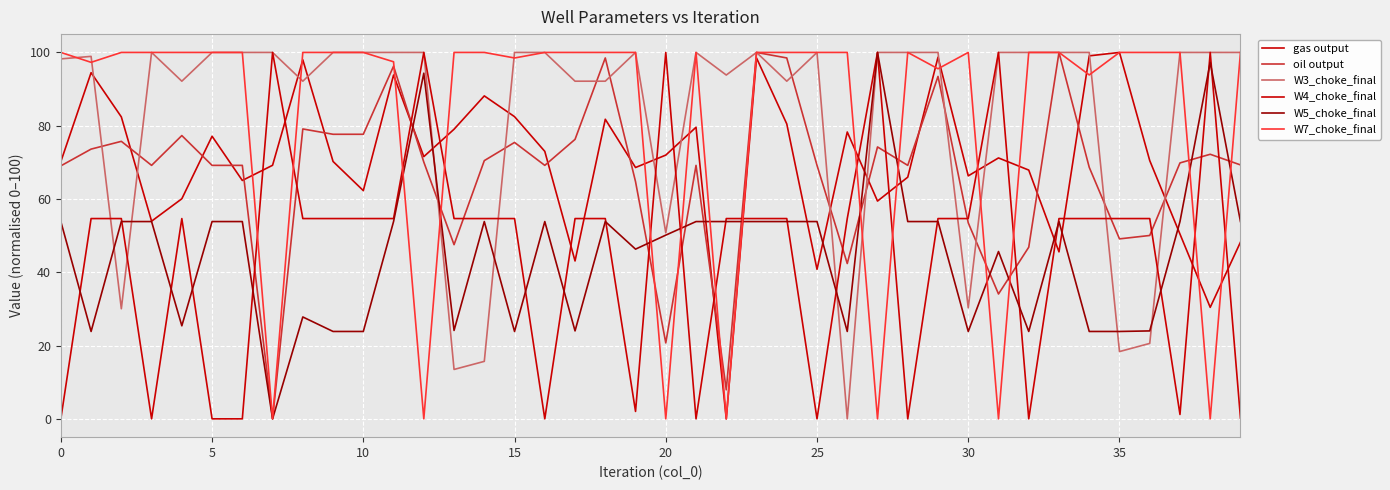

Does the chart display data point markers on the line(s)?

No